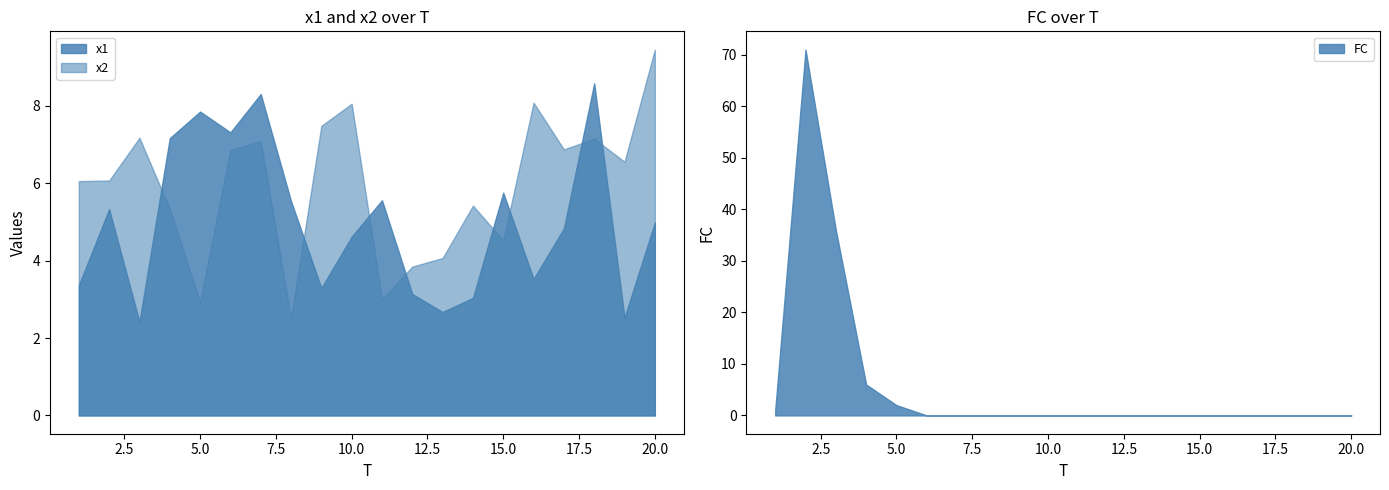

The value of FC at 13 is 0.0. True or false?

True